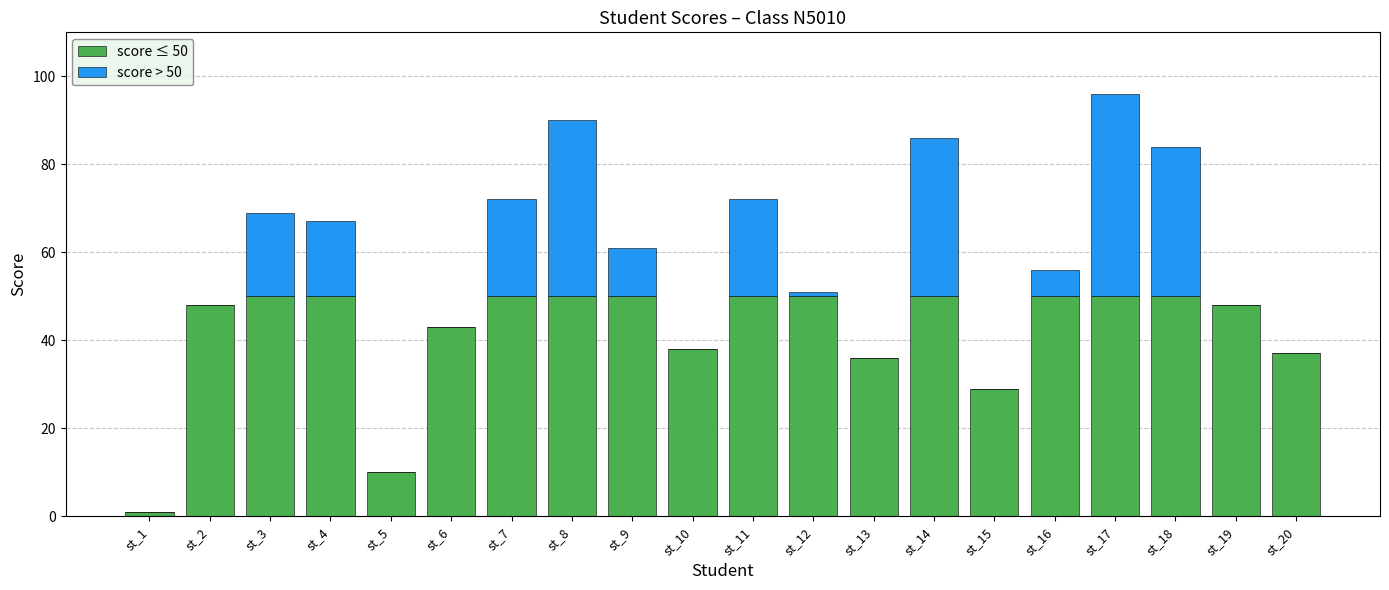

Are the bars grouped side by side (vs. stacked)?

No